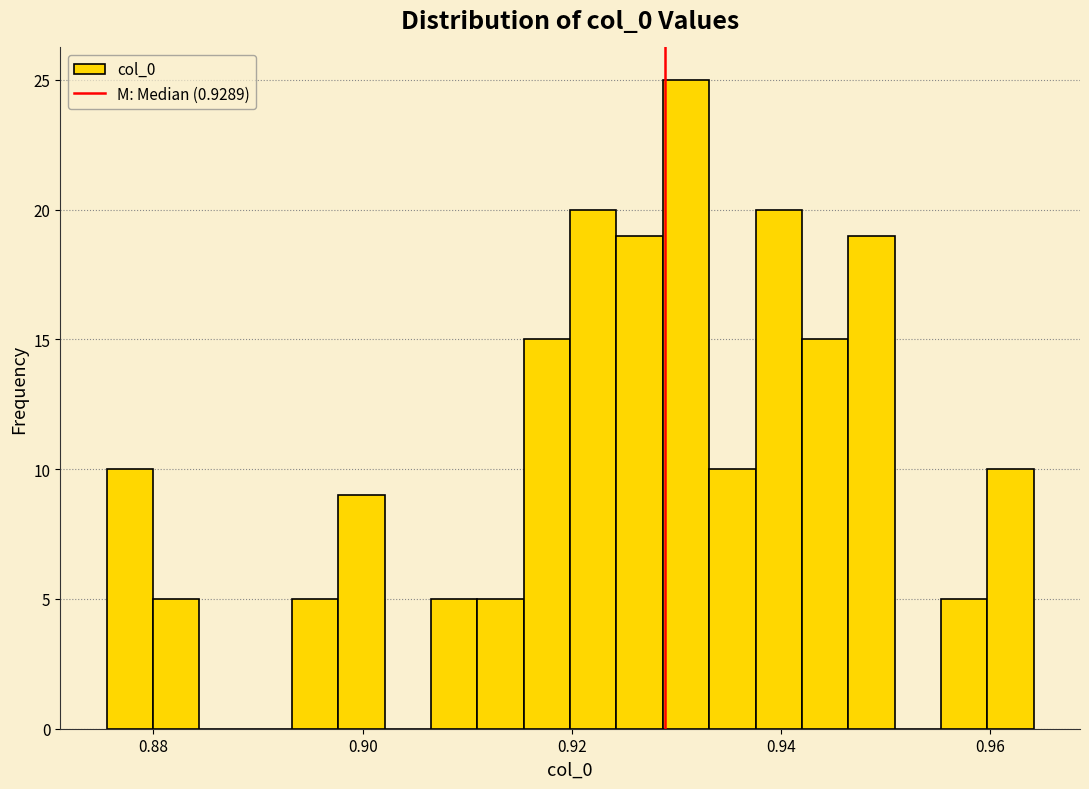

Read against the x-axis, roughly where is the centre of the tallest bar?

0.930